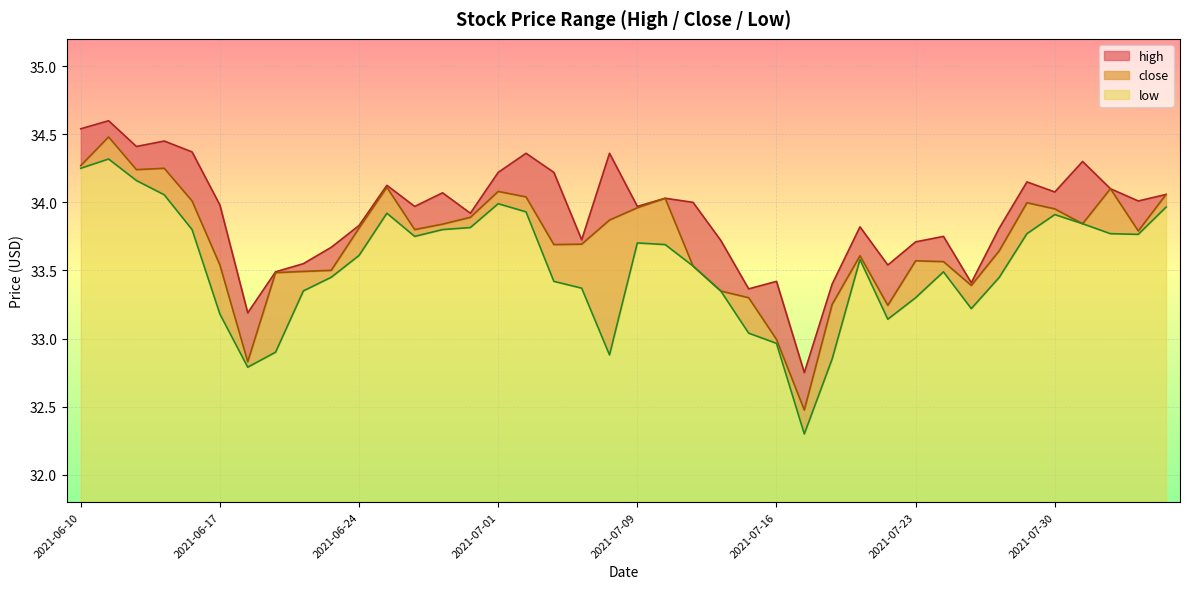

True or false: close and low intersect in this chart.

False